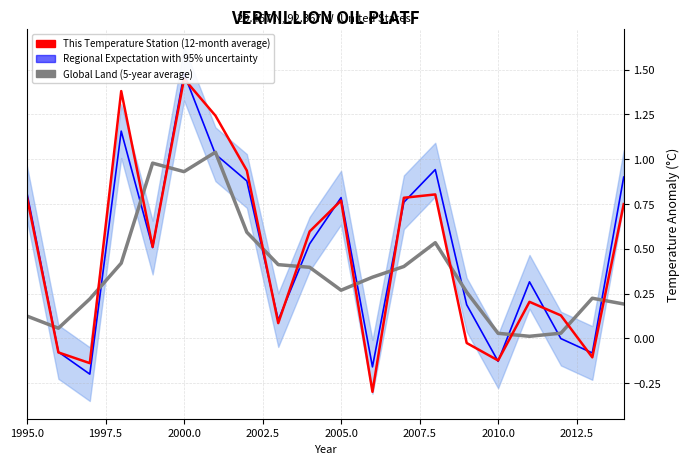

Between 2000.0 and 15, which series saw the biggest shift?

Global Land (5-year average)